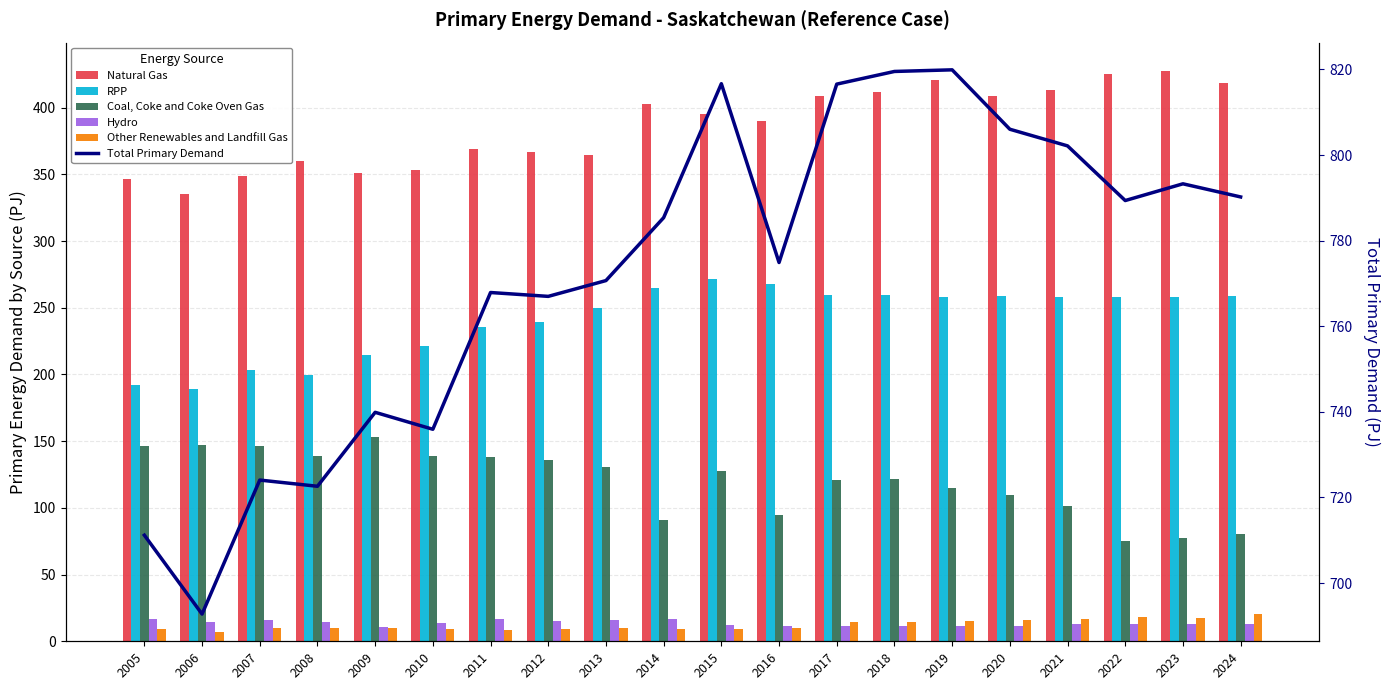

What is the value of the Coal, Coke and Coke Oven Gas bar at the 12th from the left?

94.9